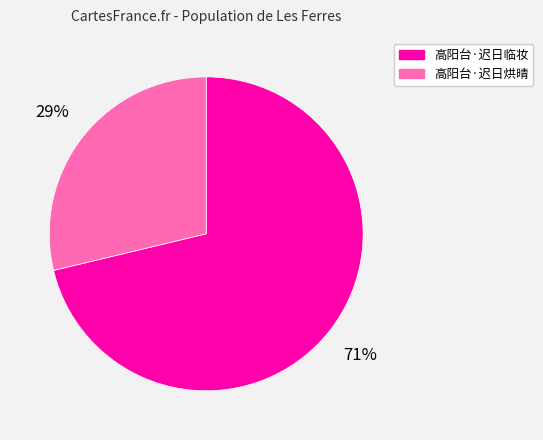

Does 高阳台·迟日临妆 account for over 50% of the chart?

Yes